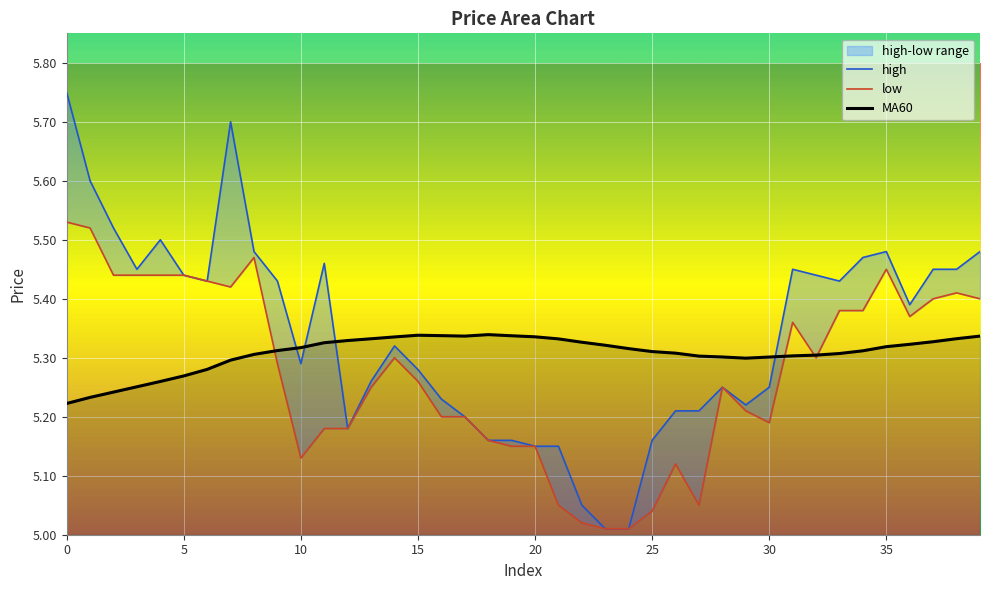

Which category has the lowest value in the high series?

23